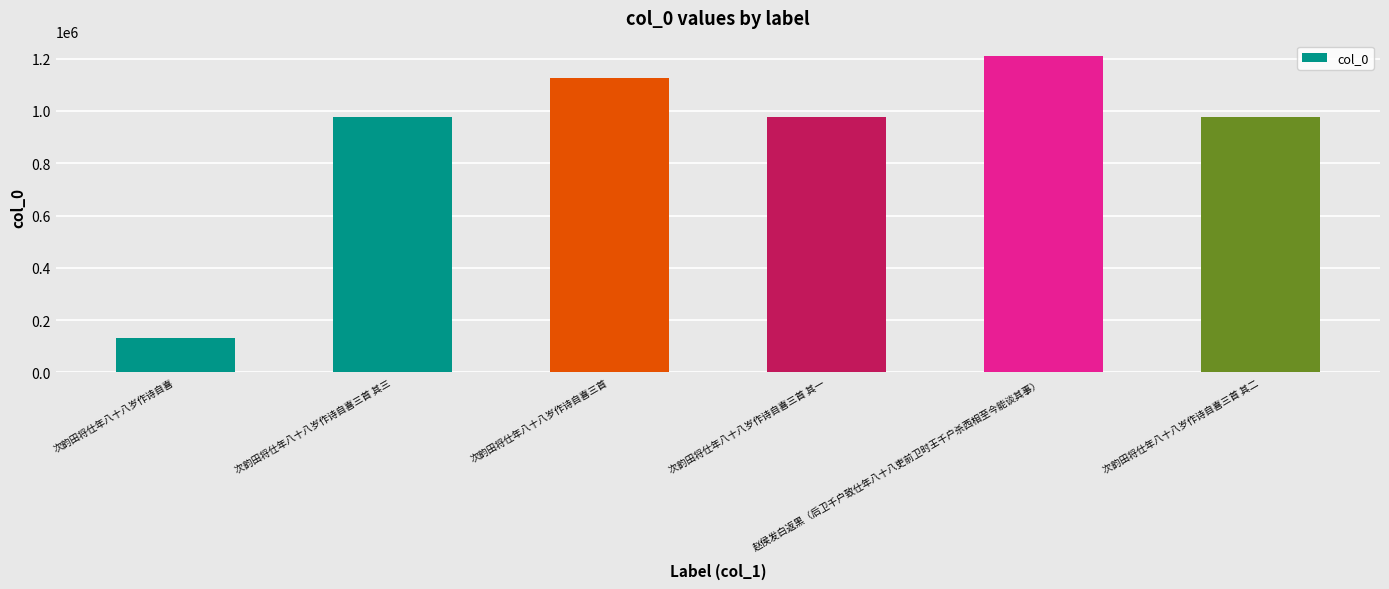

What is the difference between the maximum and minimum values?

1075297